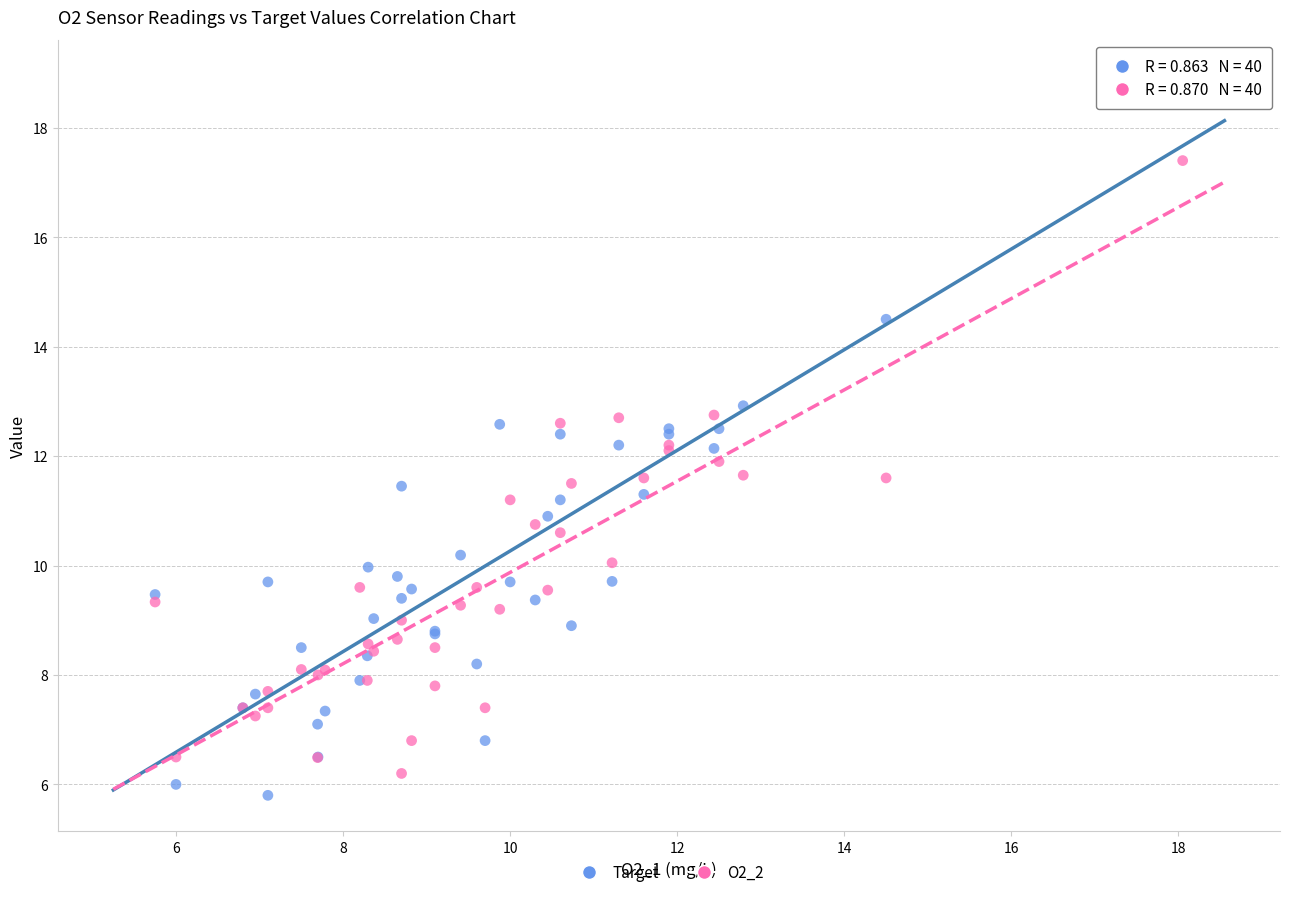

Which series contains the highest Y value?

Target